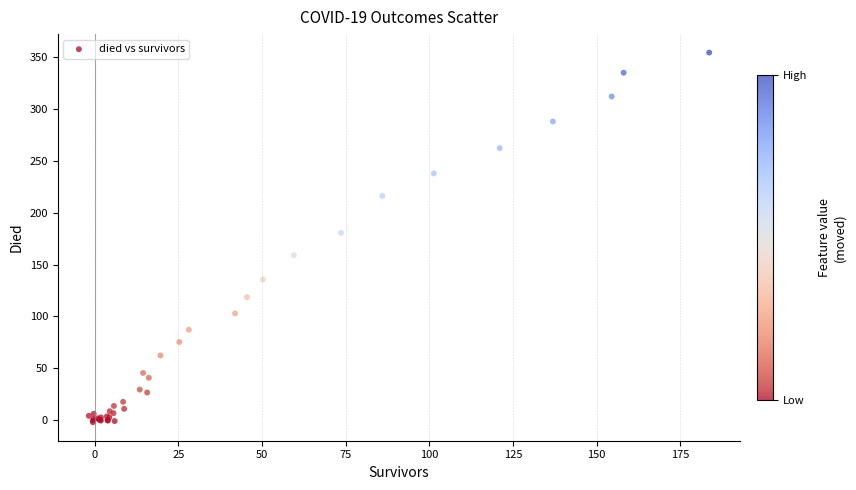

What Y value in the scatter plot is closest to 176?

180.5